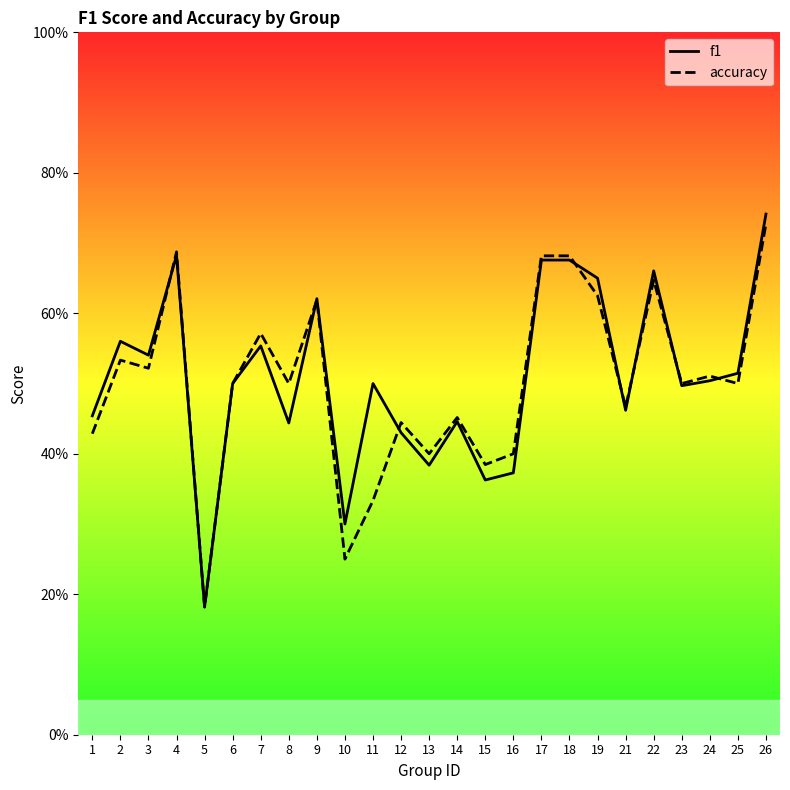

Which label corresponds to the largest value in the chart?

26